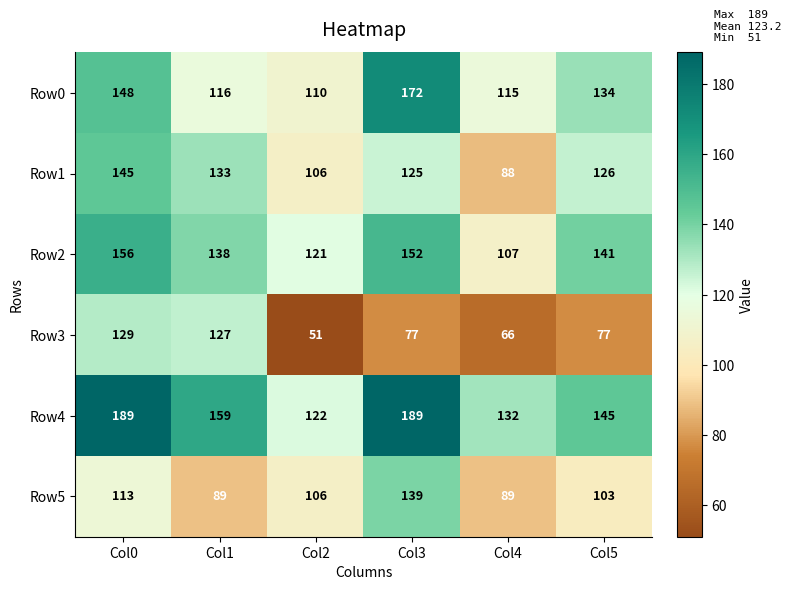

True or false: Row1 has a value of 145 at Col0.

True